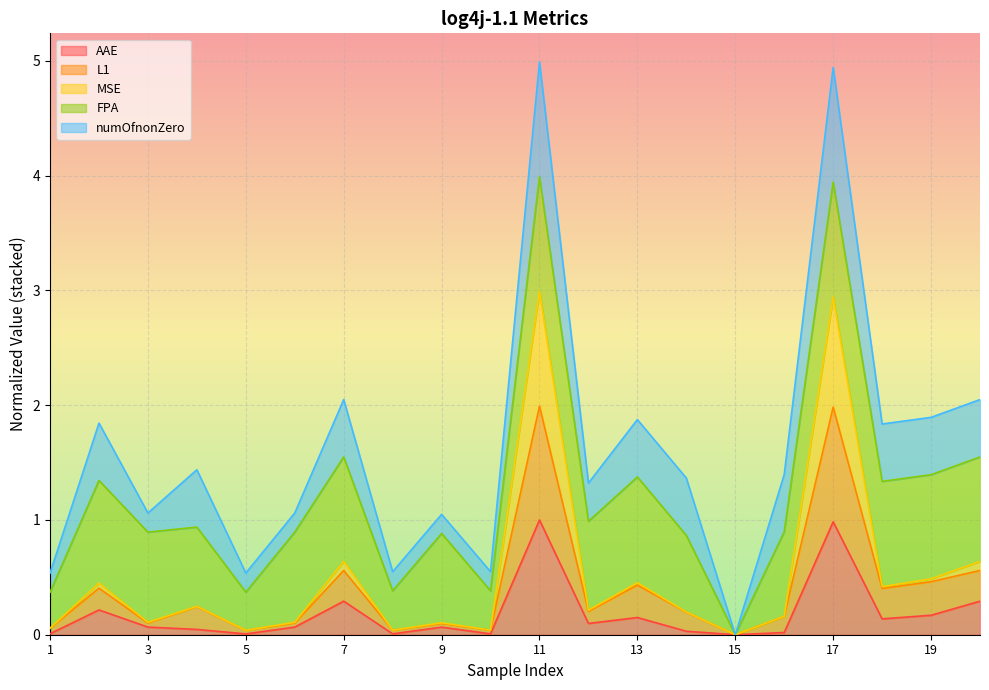

At which label does L1 reach its peak?

11